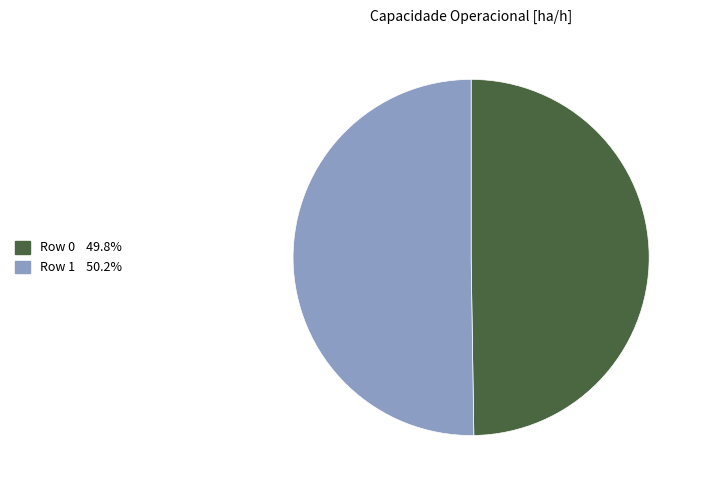

How many segments does this pie chart have?

2